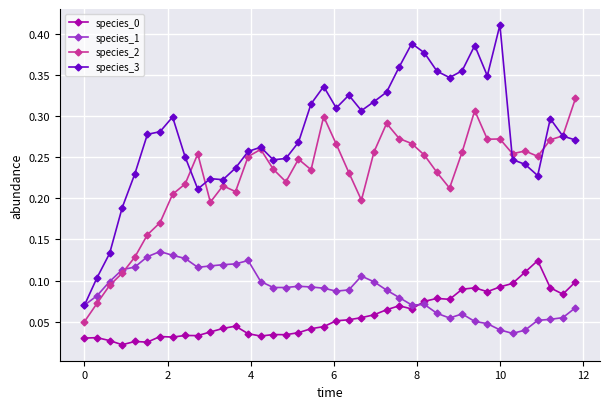

At how many categories does at least one series exceed 0?

40